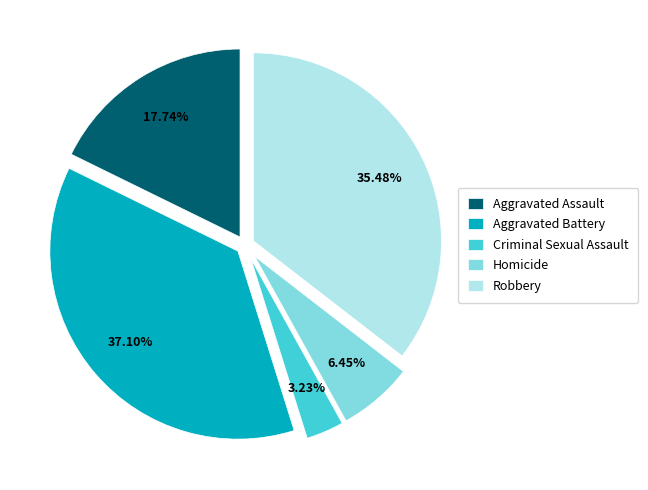

The Aggravated Battery slice represents 28% of the pie. True or false?

False